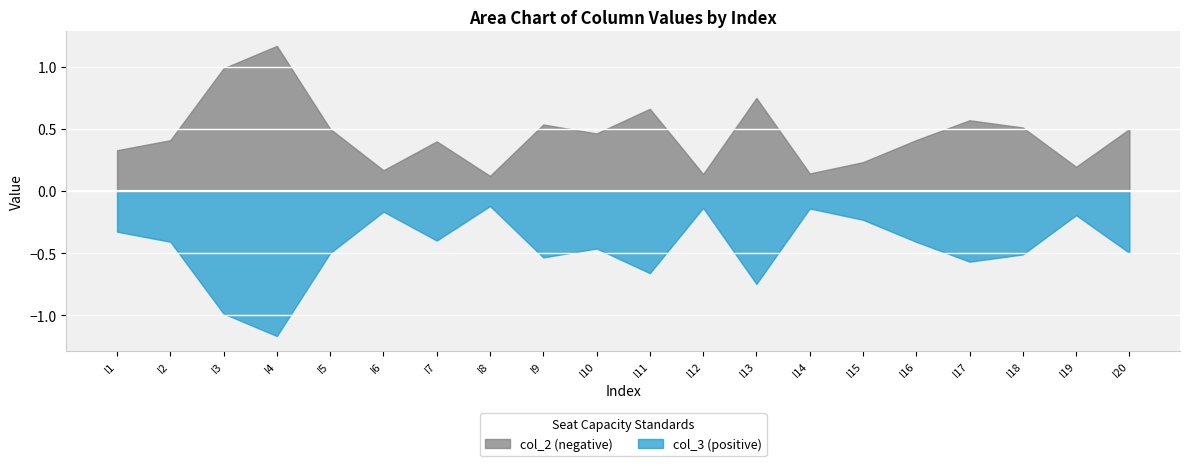

What is the difference between the second highest and second lowest values in the col_2 (negative) series?

0.9